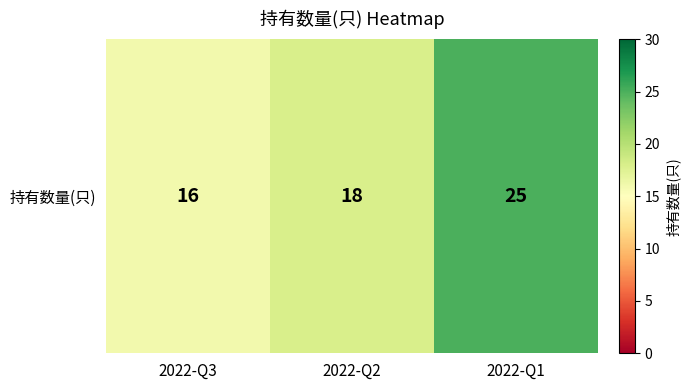

What is the ratio of the value at 2022-Q3 to the value at 2022-Q1?

0.6